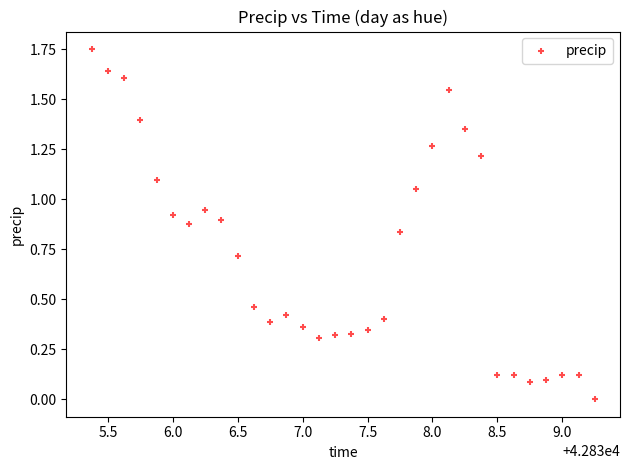

What is the range of X values (max minus min)?

3.9